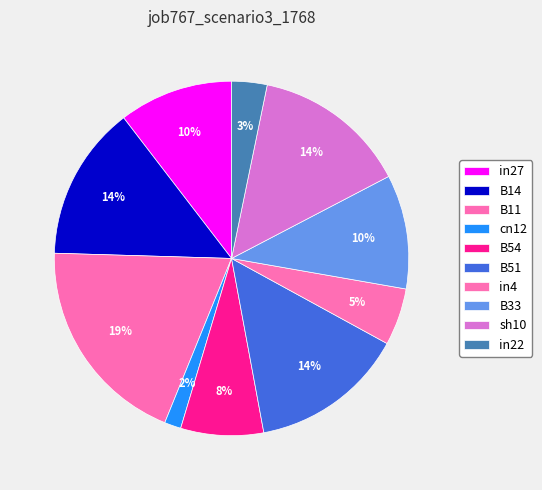

Which slice is the smallest?

cn12